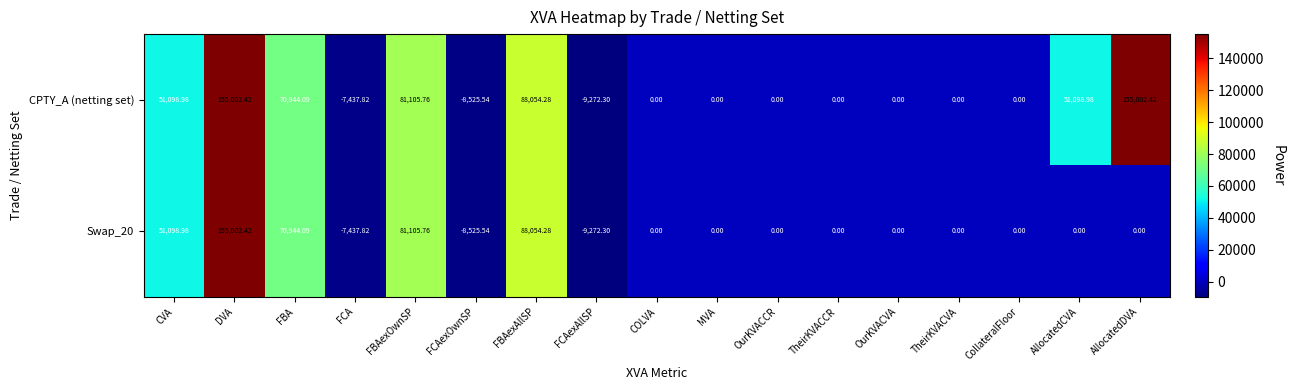

Between OurKVACCR and AllocatedDVA, which series saw the biggest shift?

CPTY_A (netting set)